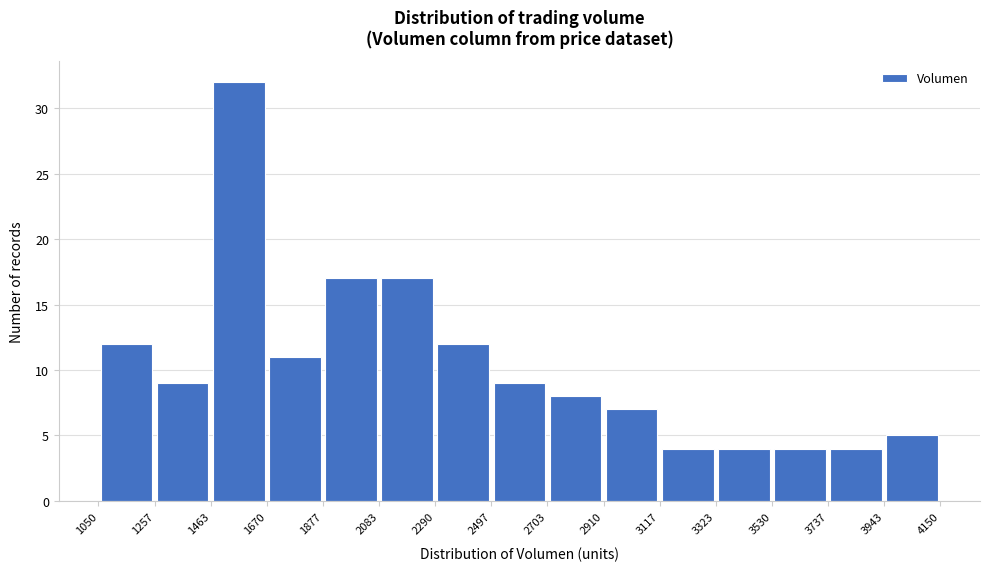

Reading left to right, transcribe this chart: for each bar, give the range it covers on the x-axis and its height. The values are not printed on the chart, so give them approximately, as read against the axis.

1050 to 1257: 12
1257 to 1463: 9
1463 to 1670: 32
1670 to 1877: 11
1877 to 2083: 17
2083 to 2290: 17
2290 to 2497: 12
2497 to 2703: 9
2703 to 2910: 8
2910 to 3117: 7
3117 to 3323: 4
3323 to 3530: 4
3530 to 3737: 4
3737 to 3943: 4
3943 to 4150: 5